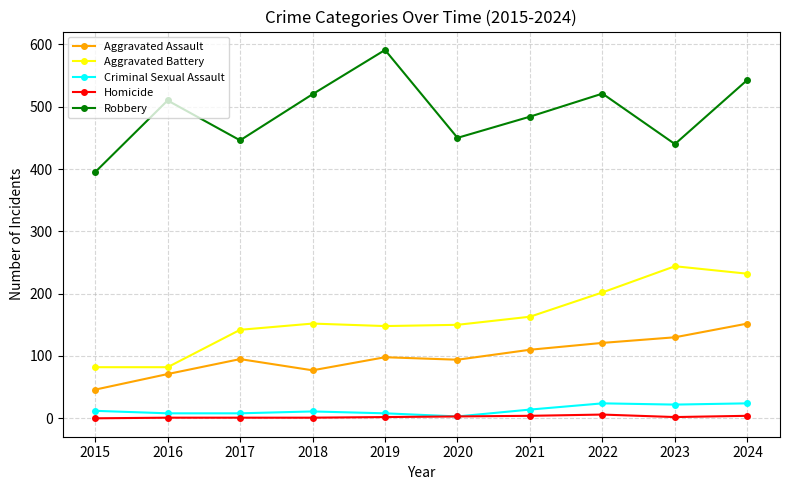

What are all the series names shown in the legend?

Aggravated Assault, Aggravated Battery, Criminal Sexual Assault, Homicide, Robbery